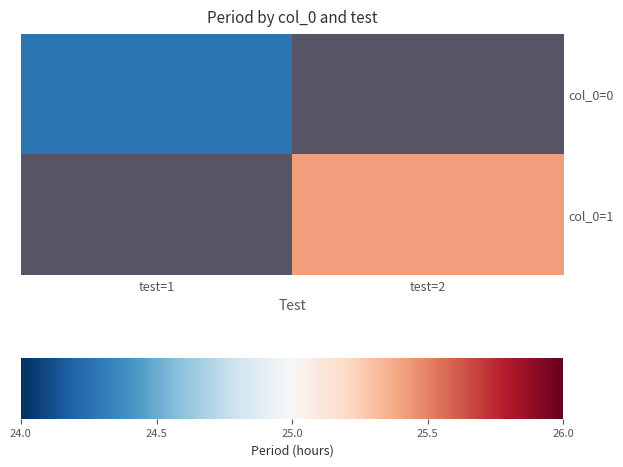

Where is col_0=1 nearest to the value 1?

test=1